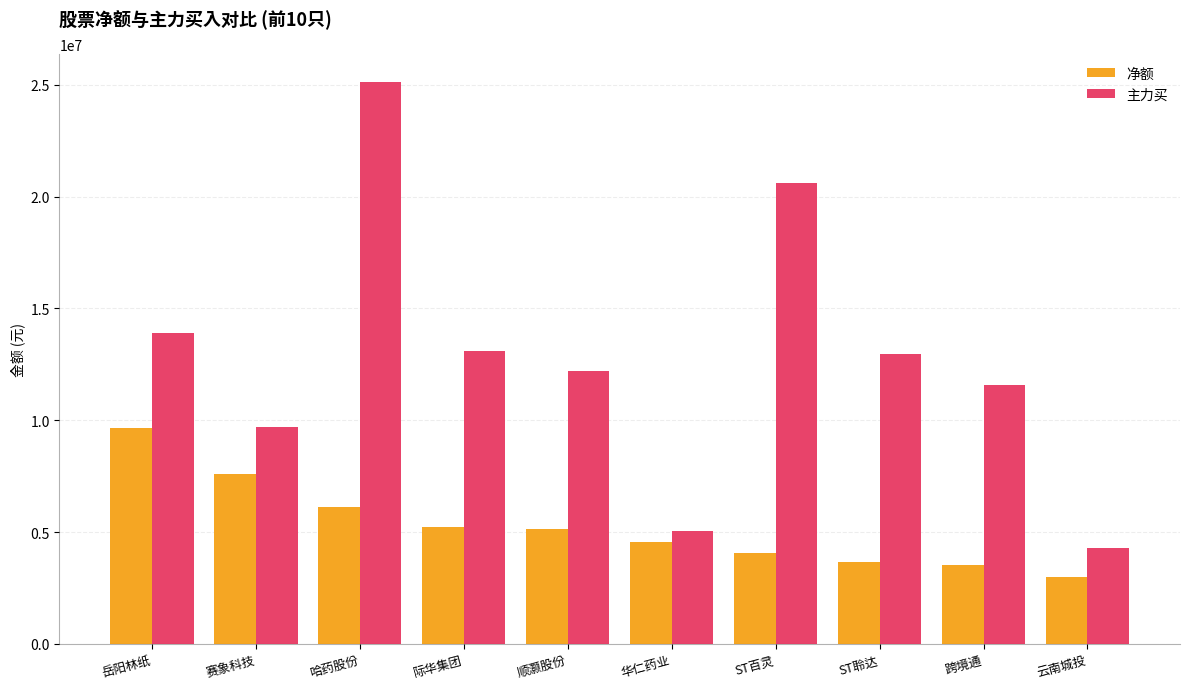

Rank the series by their maximum value, from highest to lowest.

主力买, 净额